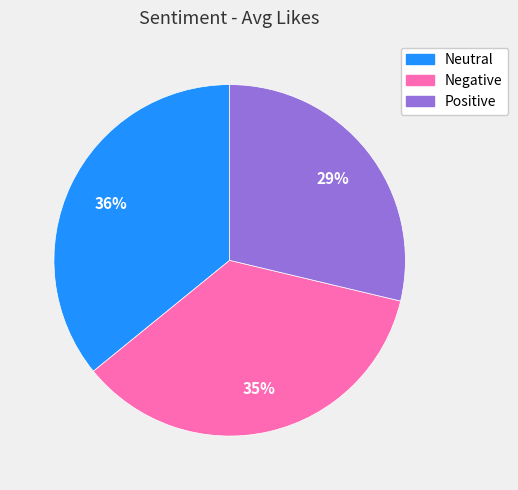

Which category has the smallest portion of the pie?

Positive